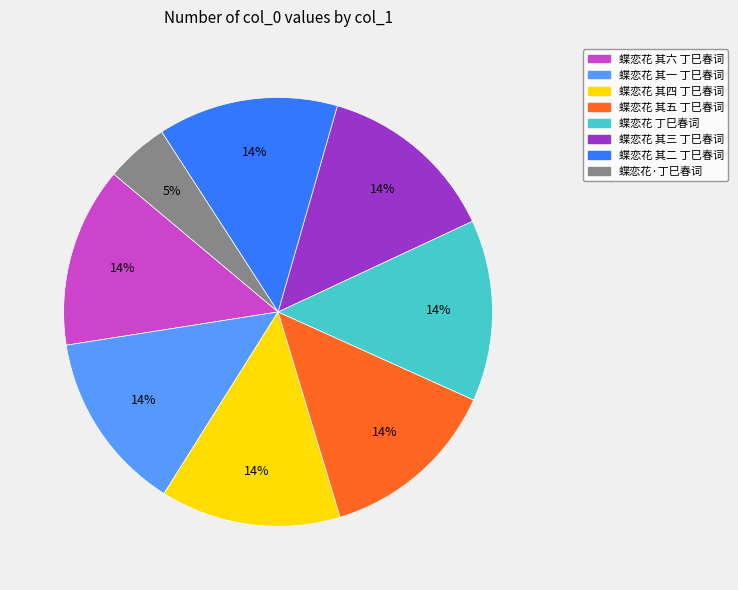

Does any single category account for the majority?

No